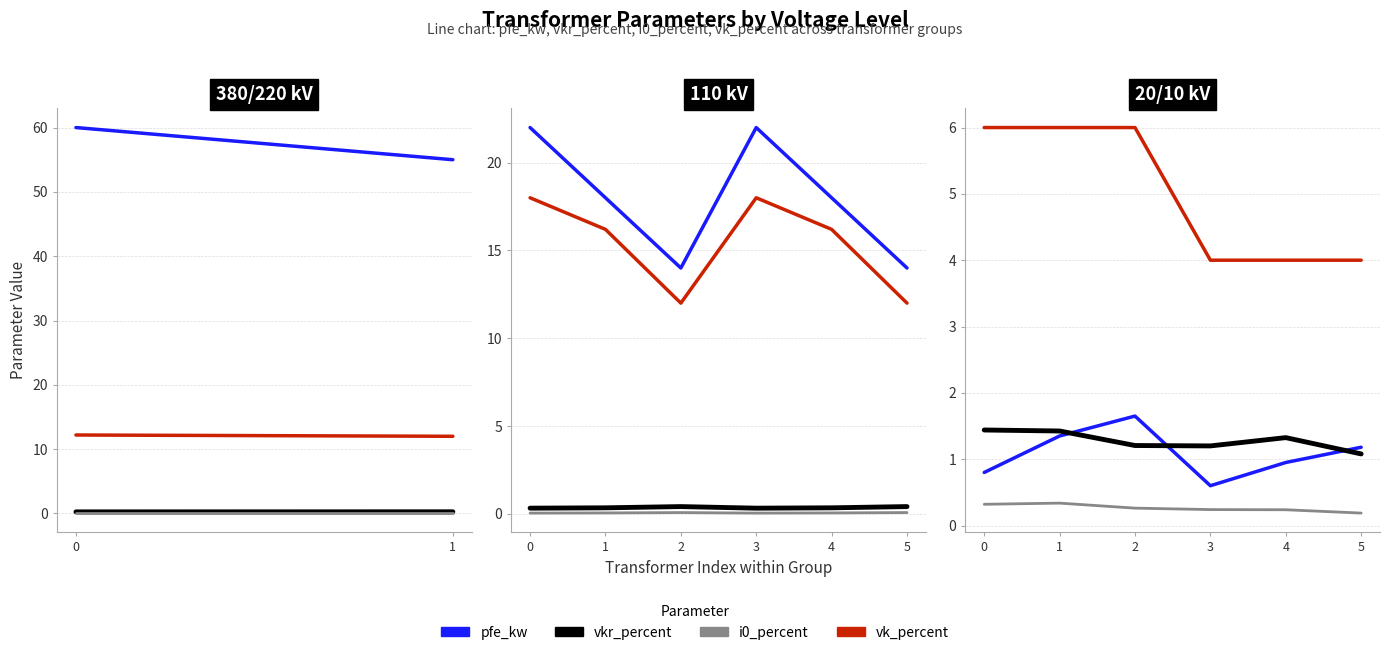

Reading left to right, extract all data points from this chart.

pfe_kw: 0.8	1.4	1.6	0.6	0.9	1.2
vkr_percent: 1.4	1.4	1.2	1.2	1.3	1.1
i0_percent: 0.3	0.3	0.3	0.2	0.2	0.2
vk_percent: 6.0	6.0	6.0	4.0	4.0	4.0